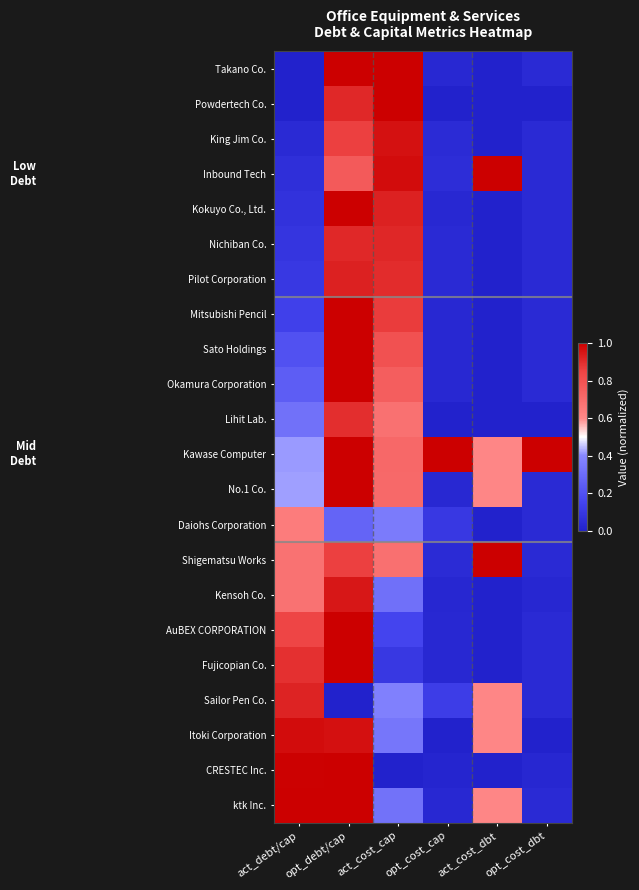

Reading left to right, list all the values displayed in this chart.

Takano Co.: act_debt/cap=0.0	opt_debt/cap=1.0	act_cost_cap=1.0	opt_cost_cap=0.0	act_cost_dbt=0.0	opt_cost_dbt=0.0
Powdertech Co.: act_debt/cap=0.0	opt_debt/cap=0.9	act_cost_cap=1.0	opt_cost_cap=0.0	act_cost_dbt=0.0	opt_cost_dbt=0.0
King Jim Co.: act_debt/cap=0.0	opt_debt/cap=0.9	act_cost_cap=1.0	opt_cost_cap=0.0	act_cost_dbt=0.0	opt_cost_dbt=0.0
Inbound Tech: act_debt/cap=0.1	opt_debt/cap=0.8	act_cost_cap=1.0	opt_cost_cap=0.1	act_cost_dbt=1.0	opt_cost_dbt=0.0
Kokuyo Co., Ltd.: act_debt/cap=0.1	opt_debt/cap=1.0	act_cost_cap=0.9	opt_cost_cap=0.0	act_cost_dbt=0.0	opt_cost_dbt=0.0
Nichiban Co.: act_debt/cap=0.1	opt_debt/cap=0.9	act_cost_cap=0.9	opt_cost_cap=0.0	act_cost_dbt=0.0	opt_cost_dbt=0.0
Pilot Corporation: act_debt/cap=0.1	opt_debt/cap=0.9	act_cost_cap=0.9	opt_cost_cap=0.0	act_cost_dbt=0.0	opt_cost_dbt=0.0
Mitsubishi Pencil: act_debt/cap=0.1	opt_debt/cap=1.0	act_cost_cap=0.9	opt_cost_cap=0.0	act_cost_dbt=0.0	opt_cost_dbt=0.0
Sato Holdings: act_debt/cap=0.2	opt_debt/cap=1.0	act_cost_cap=0.8	opt_cost_cap=0.0	act_cost_dbt=0.0	opt_cost_dbt=0.0
Okamura Corporation: act_debt/cap=0.2	opt_debt/cap=1.0	act_cost_cap=0.8	opt_cost_cap=0.0	act_cost_dbt=0.0	opt_cost_dbt=0.0
Lihit Lab.: act_debt/cap=0.3	opt_debt/cap=0.9	act_cost_cap=0.7	opt_cost_cap=0.0	act_cost_dbt=0.0	opt_cost_dbt=0.0
Kawase Computer: act_debt/cap=0.4	opt_debt/cap=1.0	act_cost_cap=0.7	opt_cost_cap=1.0	act_cost_dbt=0.6	opt_cost_dbt=1.0
No.1 Co.: act_debt/cap=0.4	opt_debt/cap=1.0	act_cost_cap=0.7	opt_cost_cap=0.0	act_cost_dbt=0.6	opt_cost_dbt=0.0
Daiohs Corporation: act_debt/cap=0.6	opt_debt/cap=0.3	act_cost_cap=0.4	opt_cost_cap=0.1	act_cost_dbt=0.0	opt_cost_dbt=0.0
Shigematsu Works: act_debt/cap=0.7	opt_debt/cap=0.9	act_cost_cap=0.7	opt_cost_cap=0.0	act_cost_dbt=1.0	opt_cost_dbt=0.0
Kensoh Co.: act_debt/cap=0.7	opt_debt/cap=0.9	act_cost_cap=0.3	opt_cost_cap=0.0	act_cost_dbt=0.0	opt_cost_dbt=0.0
AuBEX CORPORATION: act_debt/cap=0.8	opt_debt/cap=1.0	act_cost_cap=0.2	opt_cost_cap=0.0	act_cost_dbt=0.0	opt_cost_dbt=0.0
Fujicopian Co.: act_debt/cap=0.9	opt_debt/cap=1.0	act_cost_cap=0.1	opt_cost_cap=0.0	act_cost_dbt=0.0	opt_cost_dbt=0.0
Sailor Pen Co.: act_debt/cap=0.9	opt_debt/cap=0.0	act_cost_cap=0.4	opt_cost_cap=0.1	act_cost_dbt=0.6	opt_cost_dbt=0.0
Itoki Corporation: act_debt/cap=1.0	opt_debt/cap=1.0	act_cost_cap=0.3	opt_cost_cap=0.0	act_cost_dbt=0.6	opt_cost_dbt=0.0
CRESTEC Inc.: act_debt/cap=1.0	opt_debt/cap=1.0	act_cost_cap=0.0	opt_cost_cap=0.0	act_cost_dbt=0.0	opt_cost_dbt=0.0
ktk Inc.: act_debt/cap=1.0	opt_debt/cap=1.0	act_cost_cap=0.3	opt_cost_cap=0.0	act_cost_dbt=0.6	opt_cost_dbt=0.0